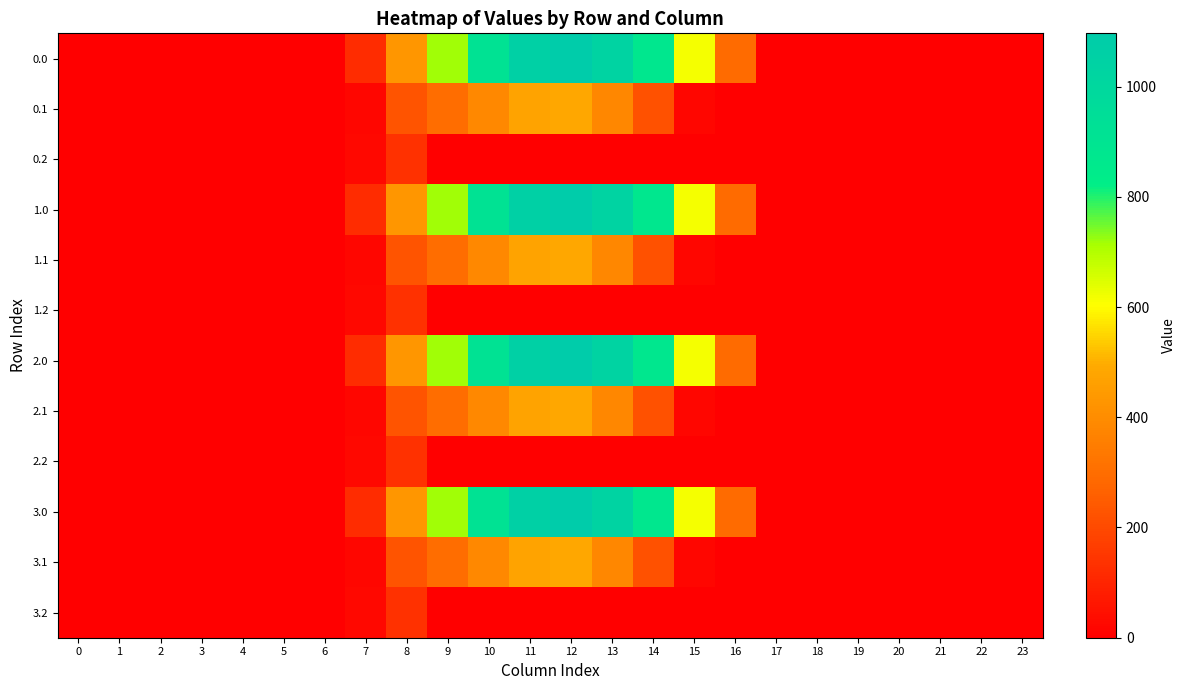

Reading right to left, transcribe all the data shown in this chart.

0.0: 23=0.0	22=0.0	21=0.0	20=0.0	19=0.0	18=0.0	17=0.0	16=294.5	15=615.9	14=870.6	13=1032.9	12=1096.7	11=1060.3	10=916.2	9=716.9	8=430.3	7=120.6	6=0.0	5=0.0	4=0.0	3=0.0	2=0.0	1=0.0	0=0.0
0.1: 23=0.0	22=0.0	21=0.0	20=0.0	19=0.0	18=0.0	17=0.0	16=0.0	15=17.3	14=219.2	13=382.7	12=485.4	11=471.7	10=388.1	9=295.9	8=227.5	7=17.7	6=0.0	5=0.0	4=0.0	3=0.0	2=0.0	1=0.0	0=0.0
0.2: 23=0.0	22=0.0	21=0.0	20=0.0	19=0.0	18=0.0	17=0.0	16=0.0	15=0.0	14=0.0	13=0.0	12=0.0	11=0.0	10=0.0	9=0.0	8=134.2	7=22.3	6=0.0	5=0.0	4=0.0	3=0.0	2=0.0	1=0.0	0=0.0
1.0: 23=0.0	22=0.0	21=0.0	20=0.0	19=0.0	18=0.0	17=0.0	16=294.5	15=615.9	14=870.6	13=1032.9	12=1096.7	11=1060.3	10=916.2	9=716.9	8=430.3	7=120.6	6=0.0	5=0.0	4=0.0	3=0.0	2=0.0	1=0.0	0=0.0
1.1: 23=0.0	22=0.0	21=0.0	20=0.0	19=0.0	18=0.0	17=0.0	16=0.0	15=17.3	14=219.2	13=382.7	12=485.4	11=471.7	10=388.1	9=295.9	8=227.5	7=17.7	6=0.0	5=0.0	4=0.0	3=0.0	2=0.0	1=0.0	0=0.0
1.2: 23=0.0	22=0.0	21=0.0	20=0.0	19=0.0	18=0.0	17=0.0	16=0.0	15=0.0	14=0.0	13=0.0	12=0.0	11=0.0	10=0.0	9=0.0	8=134.2	7=22.3	6=0.0	5=0.0	4=0.0	3=0.0	2=0.0	1=0.0	0=0.0
2.0: 23=0.0	22=0.0	21=0.0	20=0.0	19=0.0	18=0.0	17=0.0	16=294.5	15=615.9	14=870.6	13=1032.9	12=1096.7	11=1060.3	10=916.2	9=716.9	8=430.3	7=120.6	6=0.0	5=0.0	4=0.0	3=0.0	2=0.0	1=0.0	0=0.0
2.1: 23=0.0	22=0.0	21=0.0	20=0.0	19=0.0	18=0.0	17=0.0	16=0.0	15=17.3	14=219.2	13=382.7	12=485.4	11=471.7	10=388.1	9=295.9	8=227.5	7=17.7	6=0.0	5=0.0	4=0.0	3=0.0	2=0.0	1=0.0	0=0.0
2.2: 23=0.0	22=0.0	21=0.0	20=0.0	19=0.0	18=0.0	17=0.0	16=0.0	15=0.0	14=0.0	13=0.0	12=0.0	11=0.0	10=0.0	9=0.0	8=134.2	7=22.3	6=0.0	5=0.0	4=0.0	3=0.0	2=0.0	1=0.0	0=0.0
3.0: 23=0.0	22=0.0	21=0.0	20=0.0	19=0.0	18=0.0	17=0.0	16=294.5	15=615.9	14=870.6	13=1032.9	12=1096.7	11=1060.3	10=916.2	9=716.9	8=430.3	7=120.6	6=0.0	5=0.0	4=0.0	3=0.0	2=0.0	1=0.0	0=0.0
3.1: 23=0.0	22=0.0	21=0.0	20=0.0	19=0.0	18=0.0	17=0.0	16=0.0	15=17.3	14=219.2	13=382.7	12=485.4	11=471.7	10=388.1	9=295.9	8=227.5	7=17.7	6=0.0	5=0.0	4=0.0	3=0.0	2=0.0	1=0.0	0=0.0
3.2: 23=0.0	22=0.0	21=0.0	20=0.0	19=0.0	18=0.0	17=0.0	16=0.0	15=0.0	14=0.0	13=0.0	12=0.0	11=0.0	10=0.0	9=0.0	8=134.2	7=22.3	6=0.0	5=0.0	4=0.0	3=0.0	2=0.0	1=0.0	0=0.0